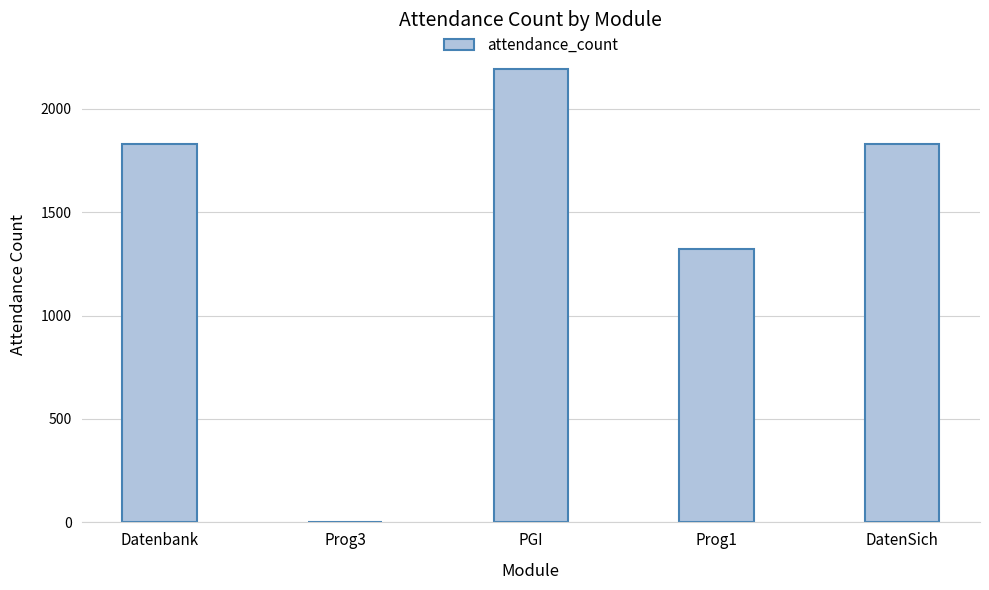

Is it true that the value at PGI is 3431?

False